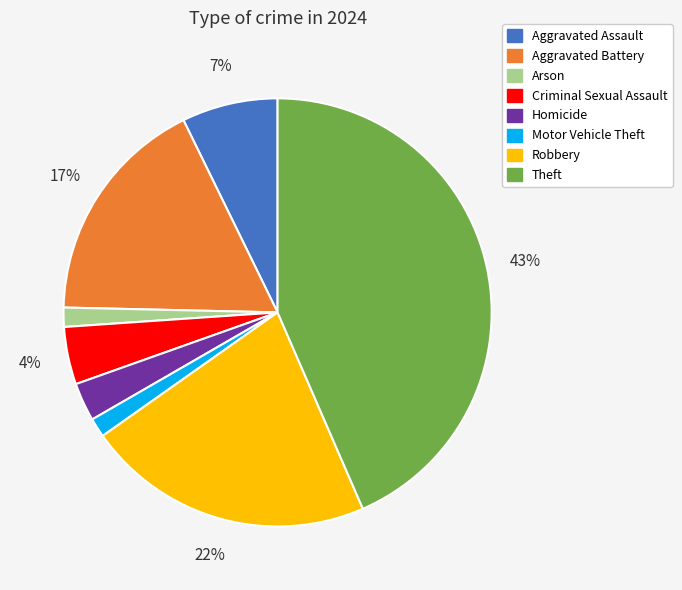

Do Aggravated Battery and Motor Vehicle Theft together represent more than half of the pie?

No